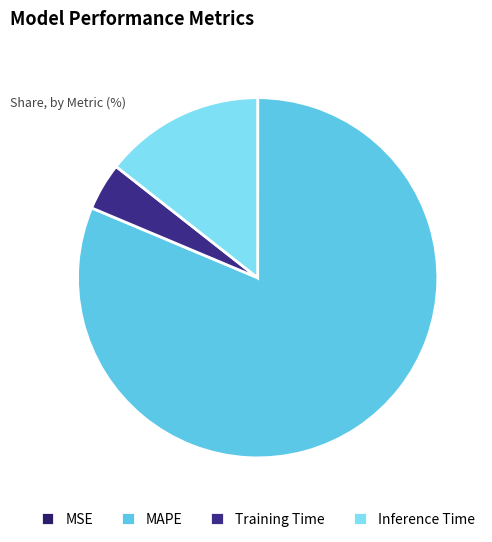

To the nearest percent, what percentage of the pie is Inference Time?

14%